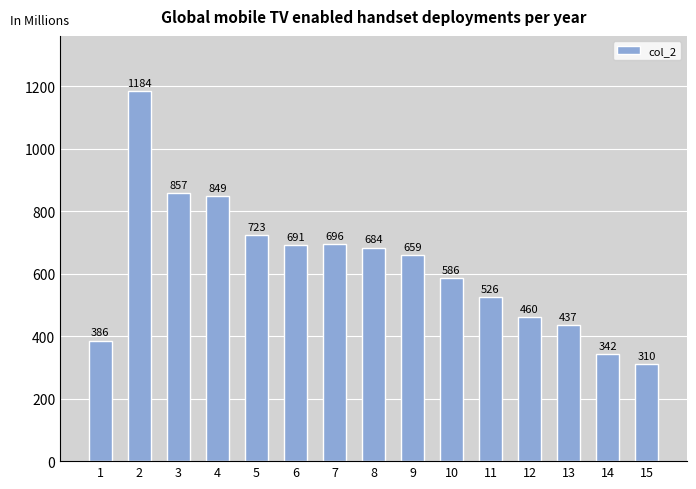

Between 11 and 4, which is larger?

4